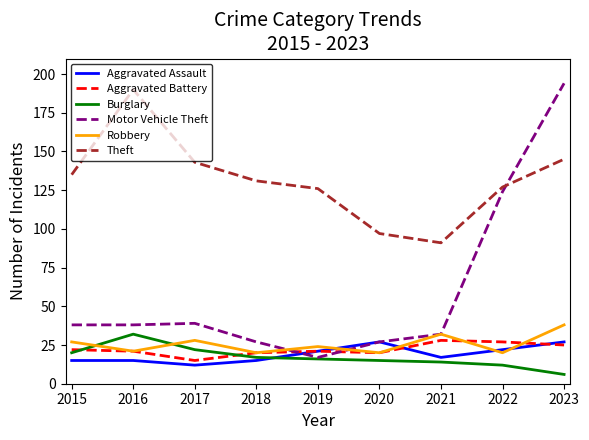

At which label does Aggravated Assault first exceed 17?

2019